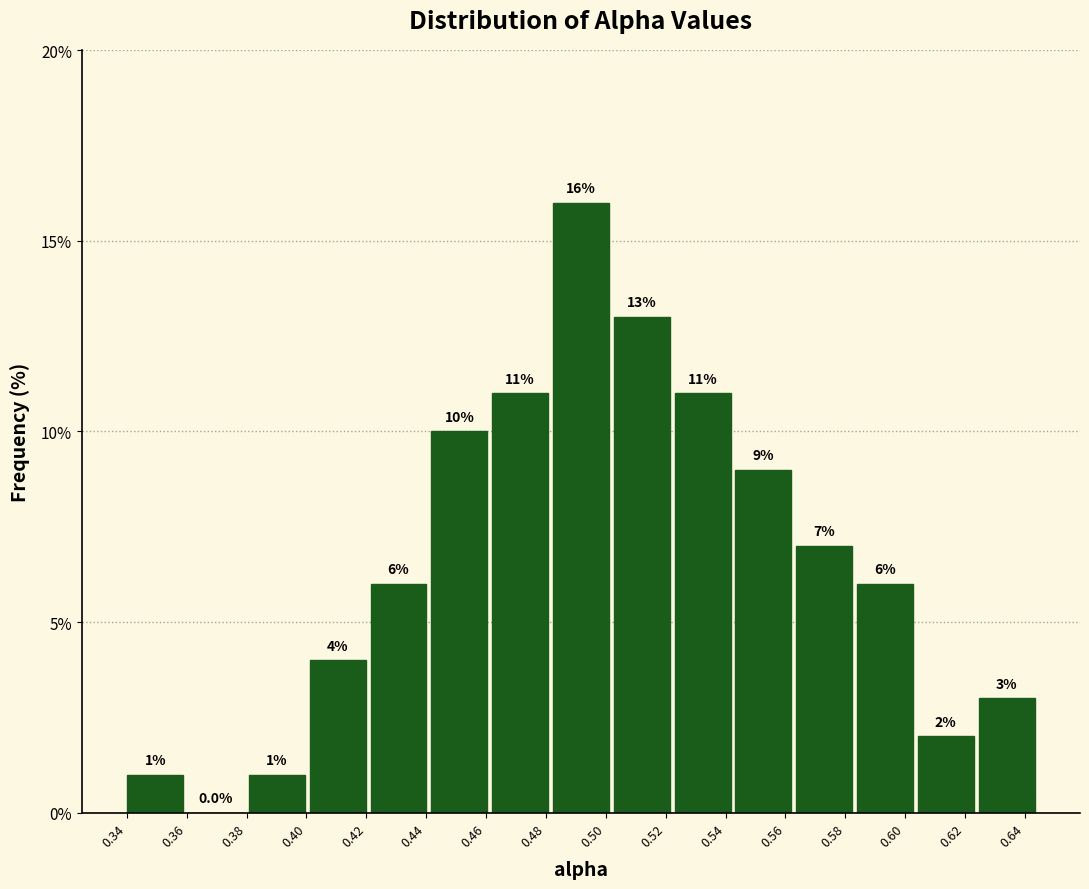

Reading left to right, list every bar in this chart as the range it spans on the x-axis followed by its height. The bar edges are not printed on the chart, so give them approximately, as read against the axis.

0.340 to 0.360: 1.0
0.360 to 0.380: 0.0
0.380 to 0.402: 1.0
0.402 to 0.422: 4.0
0.422 to 0.442: 6.0
0.442 to 0.462: 10.0
0.462 to 0.482: 11.0
0.482 to 0.502: 16.0
0.502 to 0.522: 13.0
0.522 to 0.544: 11.0
0.544 to 0.564: 9.0
0.564 to 0.584: 7.0
0.584 to 0.604: 6.0
0.604 to 0.624: 2.0
0.624 to 0.644: 3.0